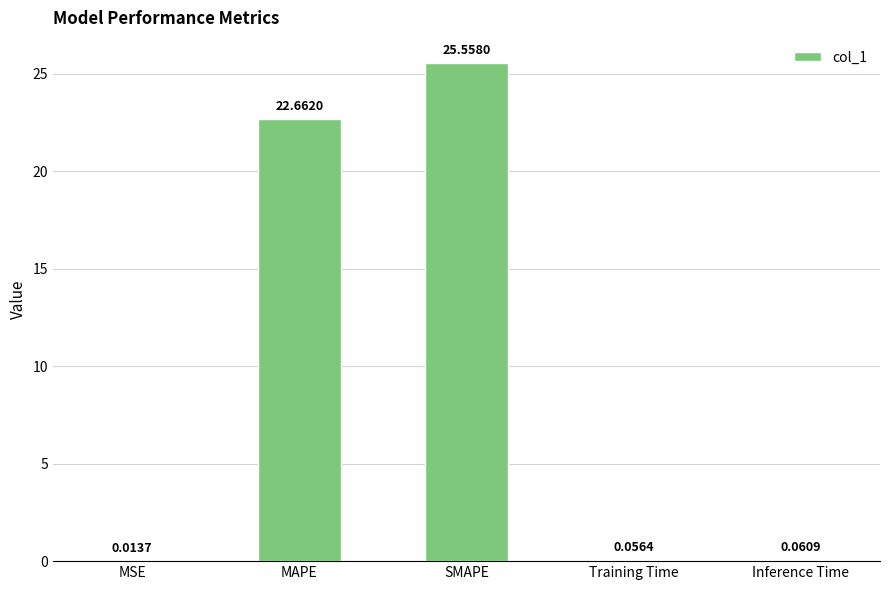

Where is the data nearest to the value 12?

MAPE